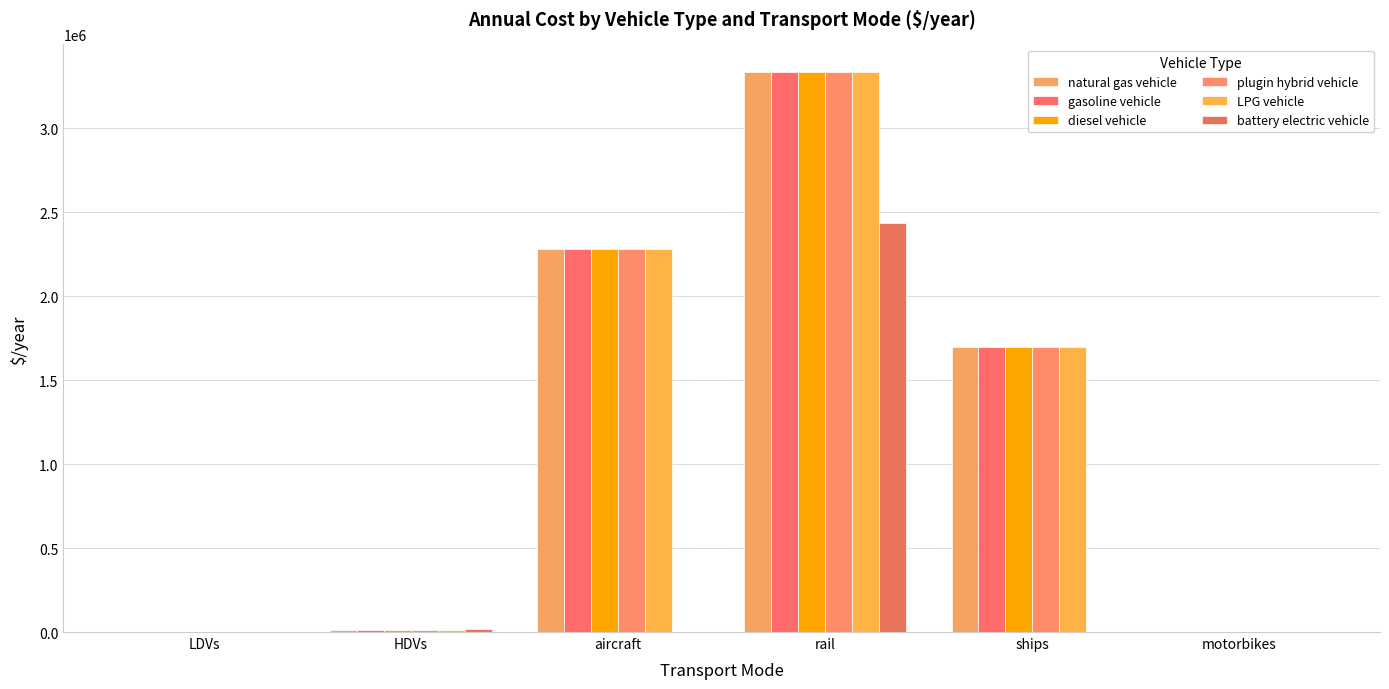

What is the approximate value of battery electric vehicle at HDVs?

17878.6